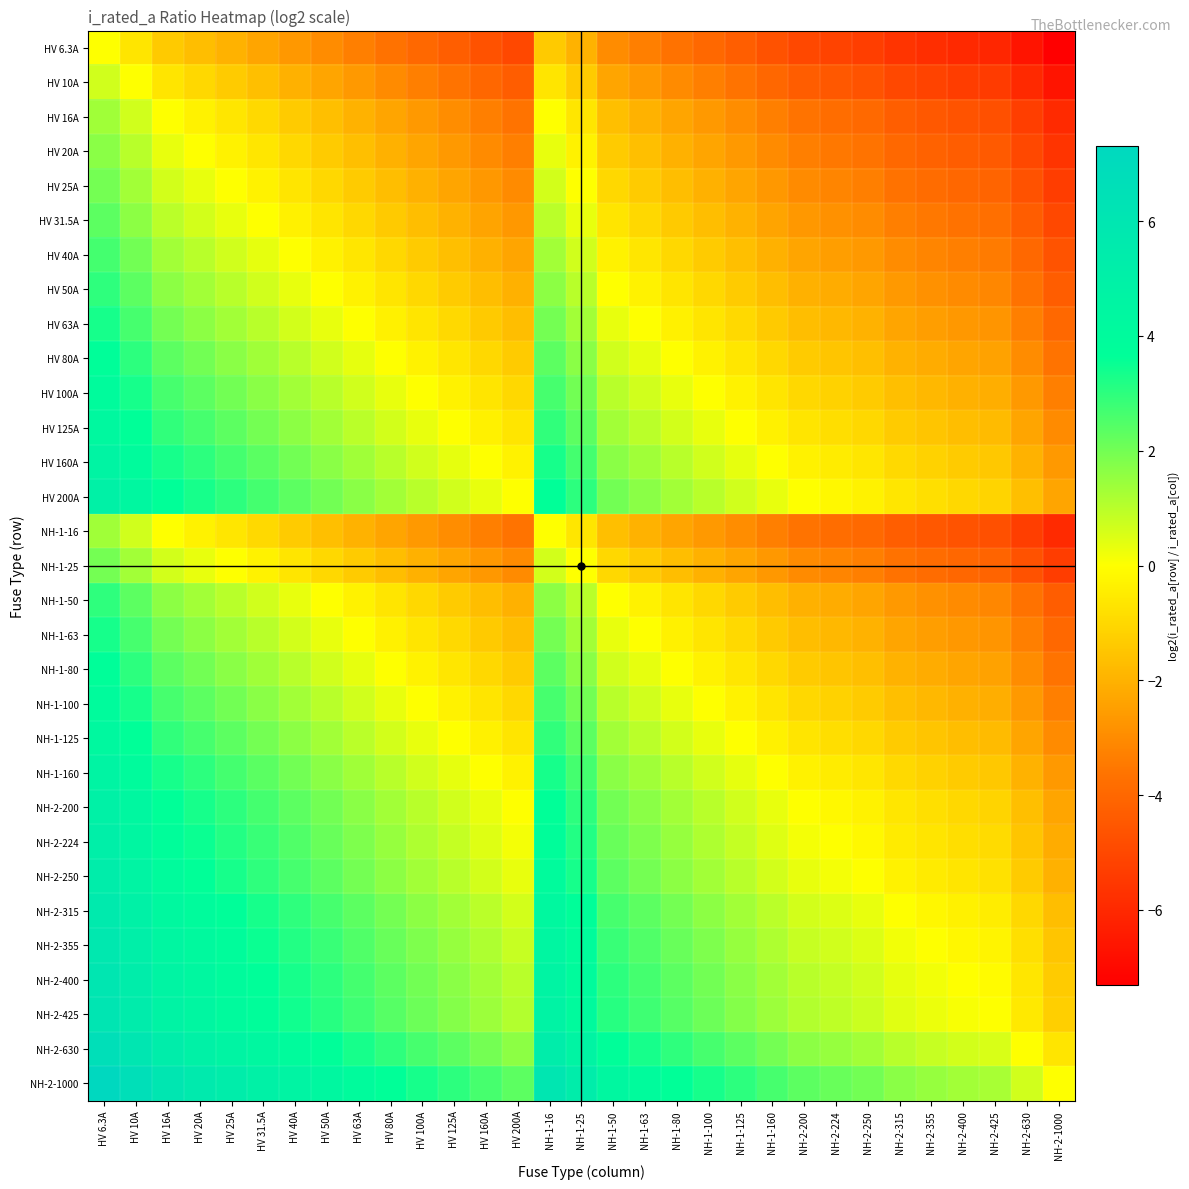

At how many categories does at least one series exceed 0?

30